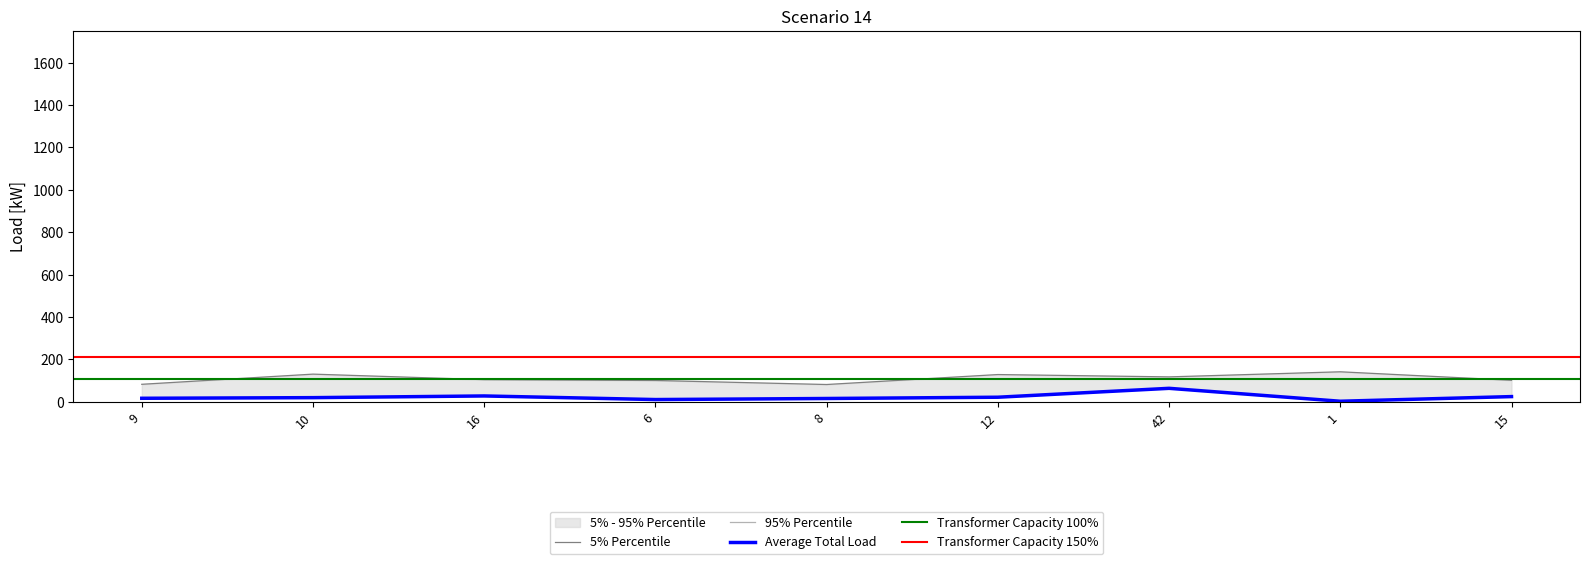

Rank the series at 12 from lowest to highest value.

Unnamed: 0, UID